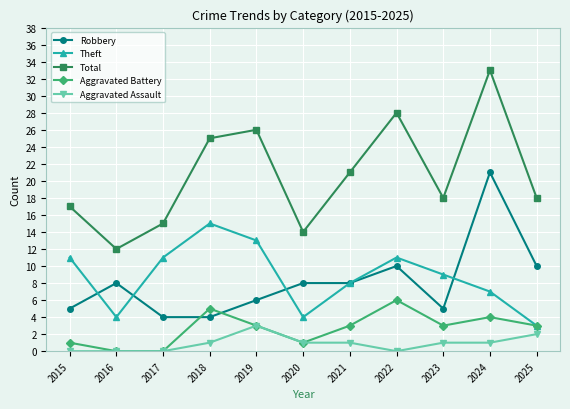

Is this an area chart (filled region under the line)?

No